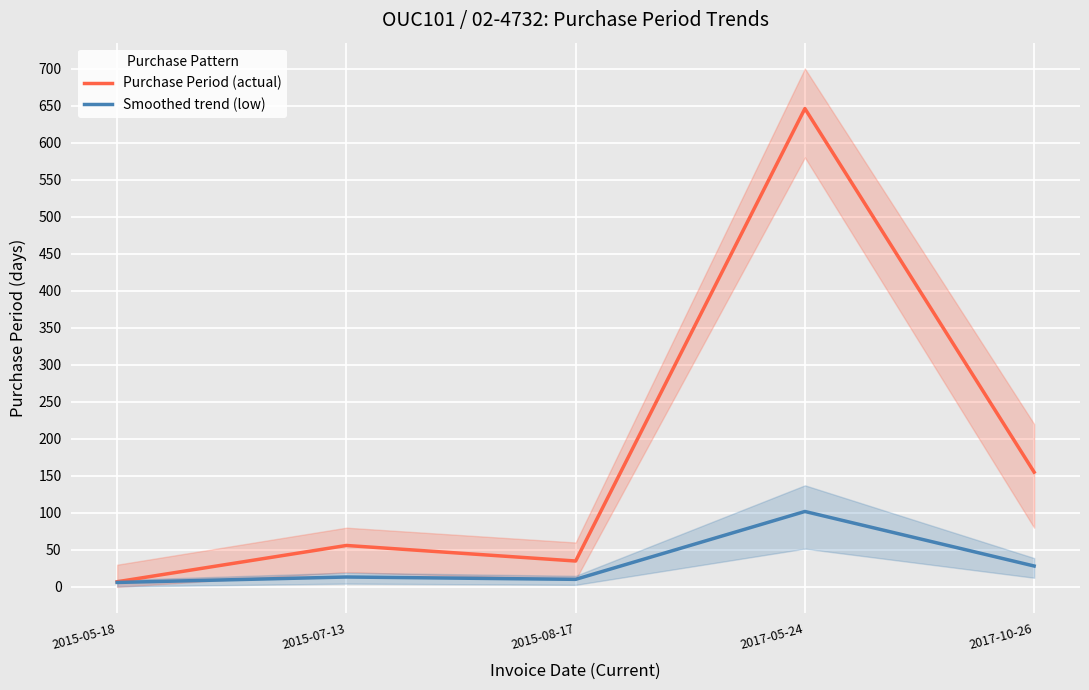

What is the sum of the Smoothed trend (low) values at 2015-07-13 and 2015-08-17?

23.6